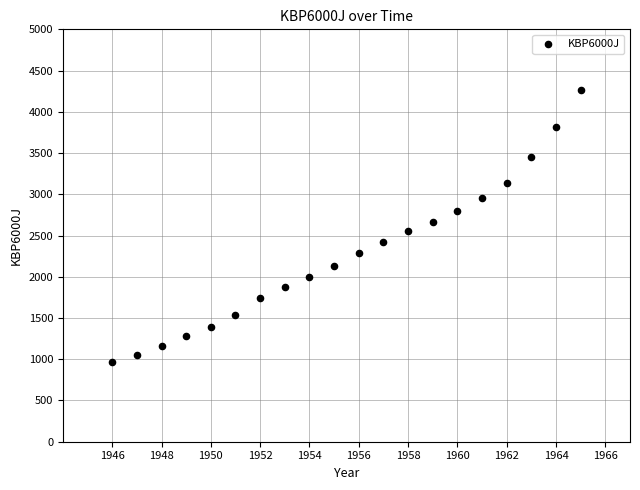

What is the range of Y values (max minus min)?

3290